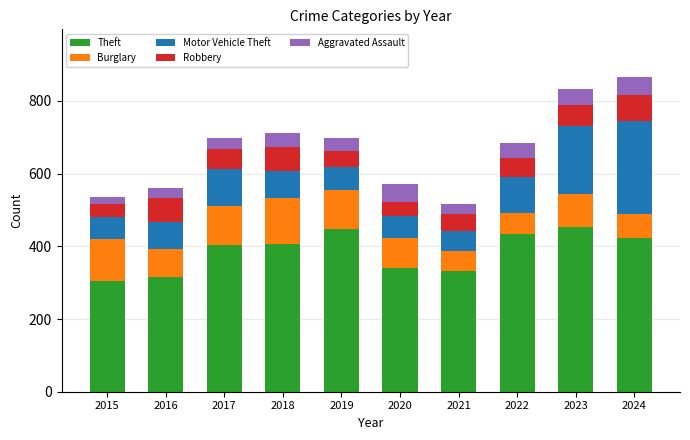

What is the sum of all Theft values?

3861